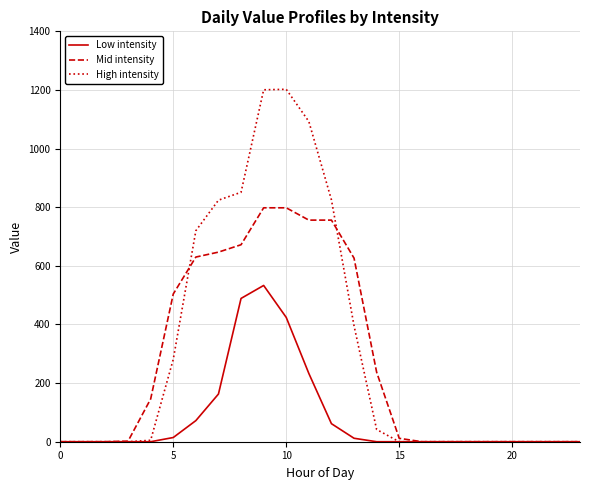

List the series in order of their peak value, lowest first.

Low intensity, Mid intensity, High intensity